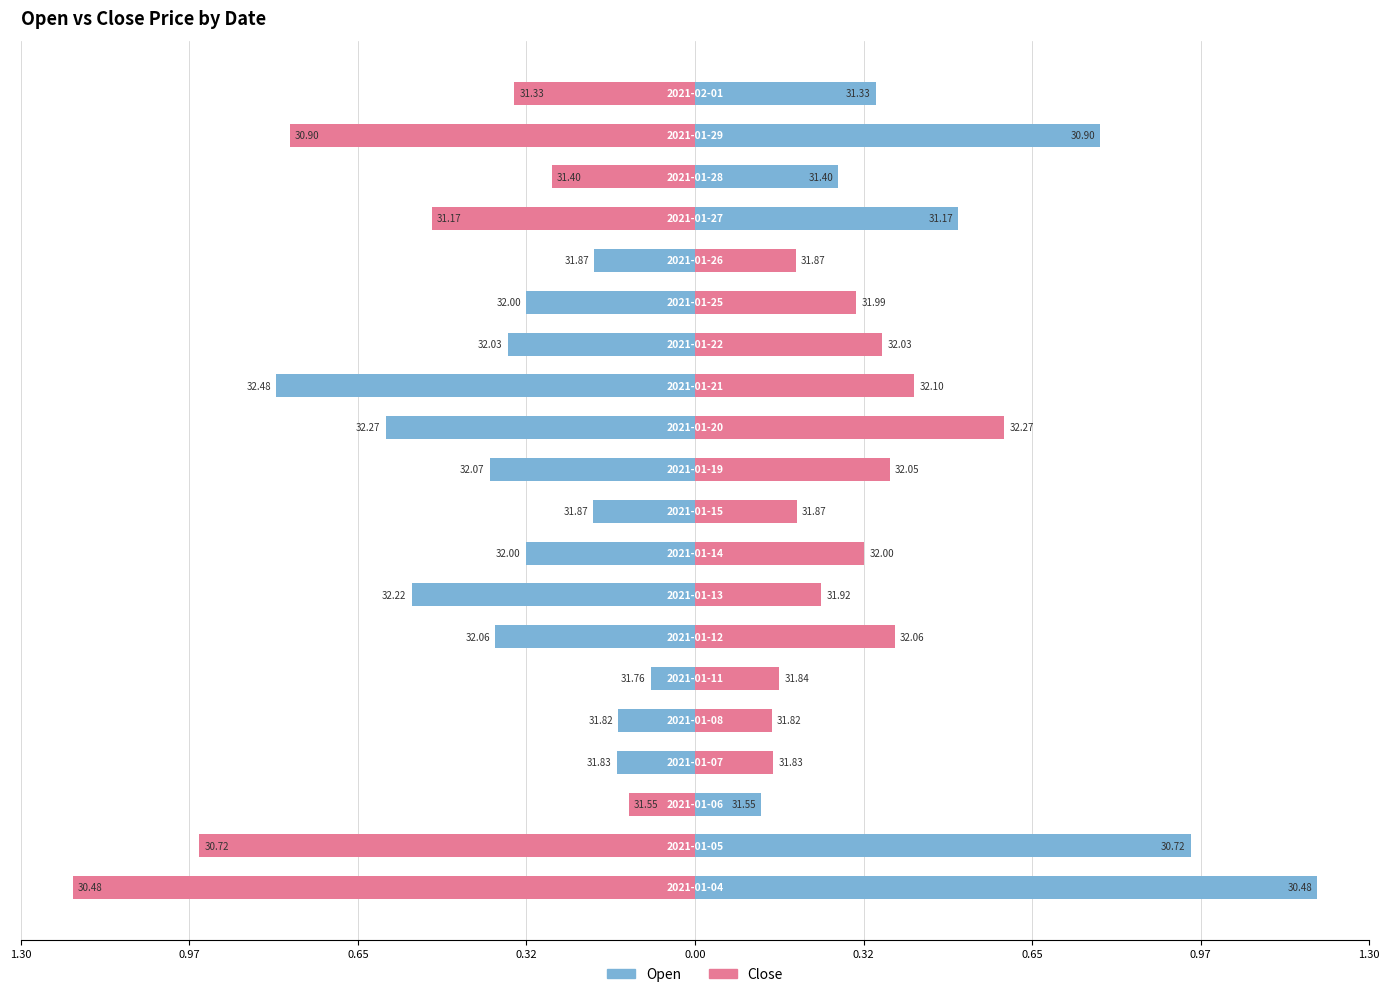

At how many categories does at least one series exceed 0?

20